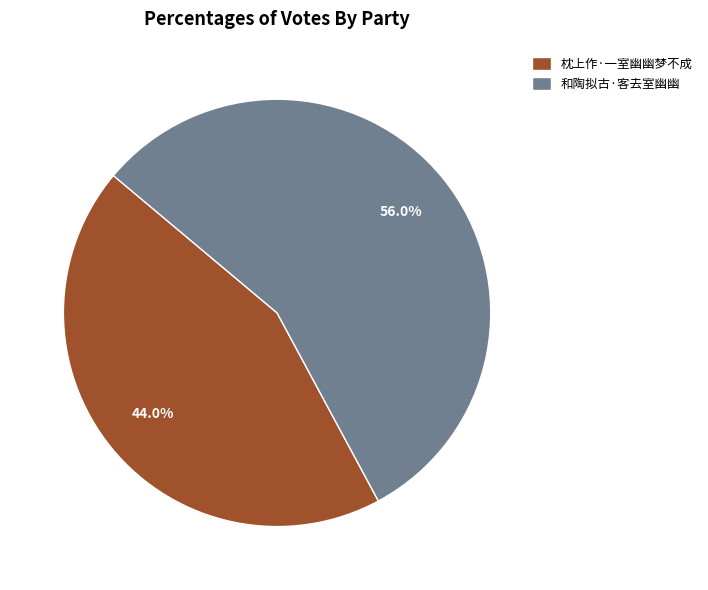

Is it true that 枕上作·一室幽幽梦不成 is 44% of the pie?

True